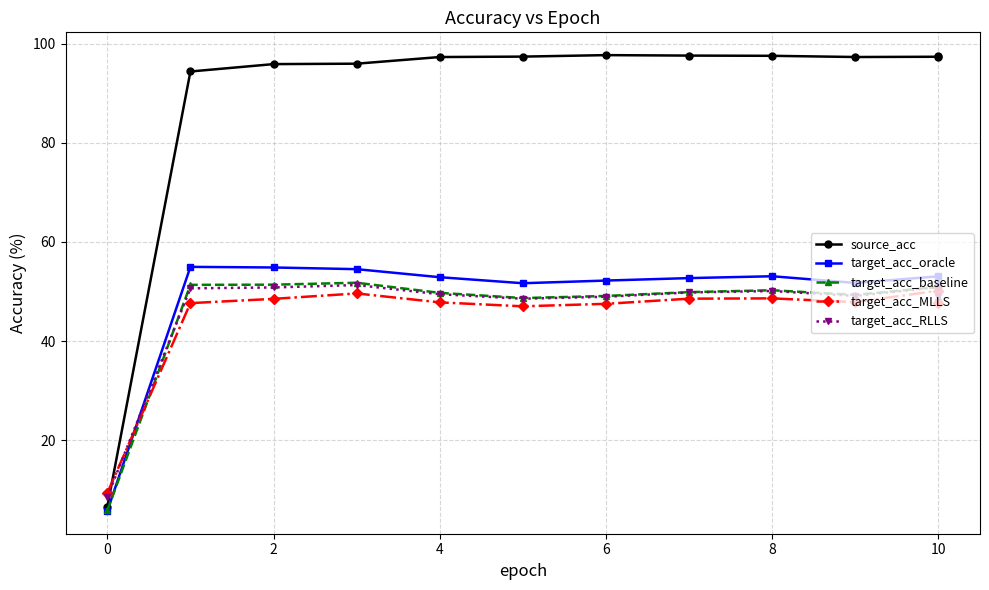

Where is the first local minimum for source_acc?

9